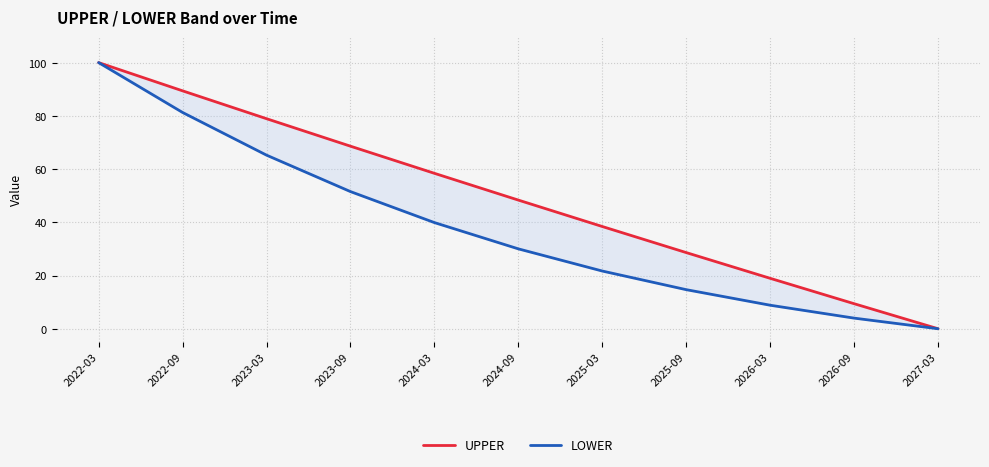

What position from the left is 2023-03?

3